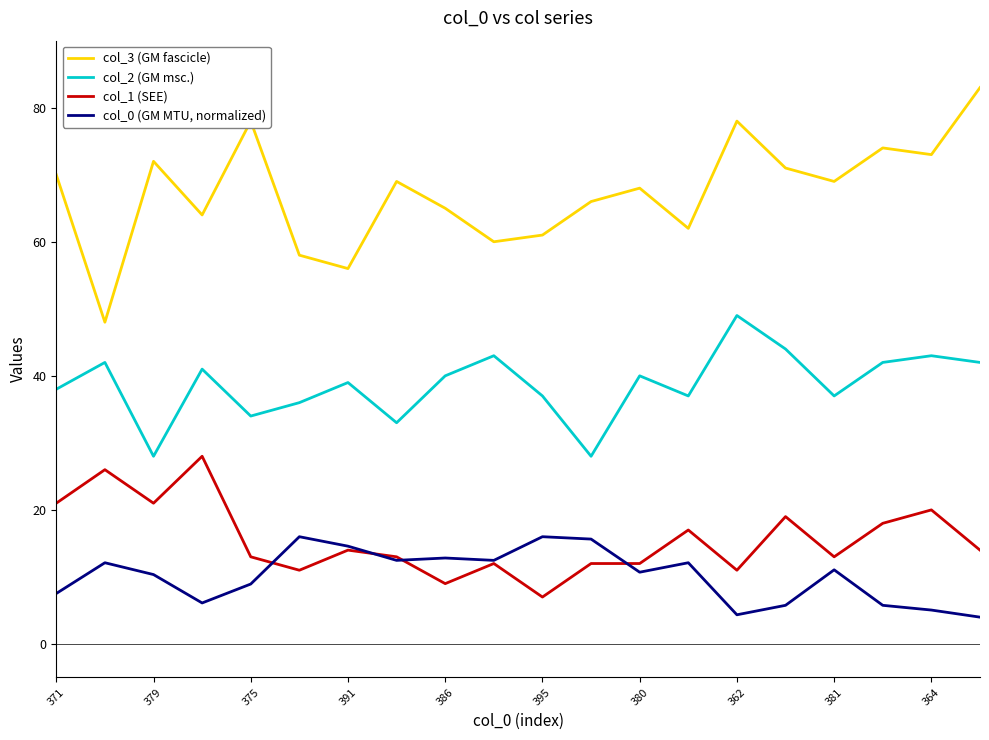

At how many categories does at least one series exceed 38?

20